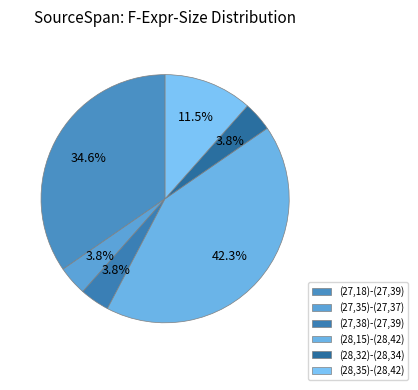

Rank the categories by value from lowest to highest.

(27,35)-(27,37), (27,38)-(27,39), (28,32)-(28,34), (28,35)-(28,42), (27,18)-(27,39), (28,15)-(28,42)